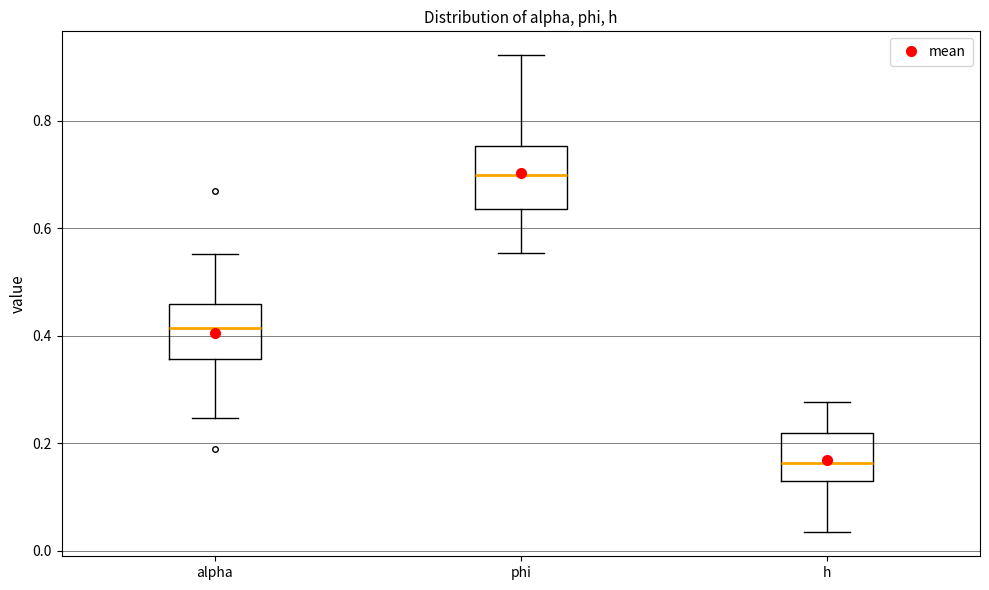

Reading left to right, transcribe this box plot: for each box, give where its median line is, the range the box spans, and where its two whiskers end, as read against the y-axis. The values are not printed on the chart, so give them approximately, as read against the axis.

alpha: median 0.42, box 0.36 to 0.46, whiskers 0.24 to 0.56
phi: median 0.70, box 0.64 to 0.76, whiskers 0.56 to 0.92
h: median 0.16, box 0.14 to 0.22, whiskers 0.04 to 0.28